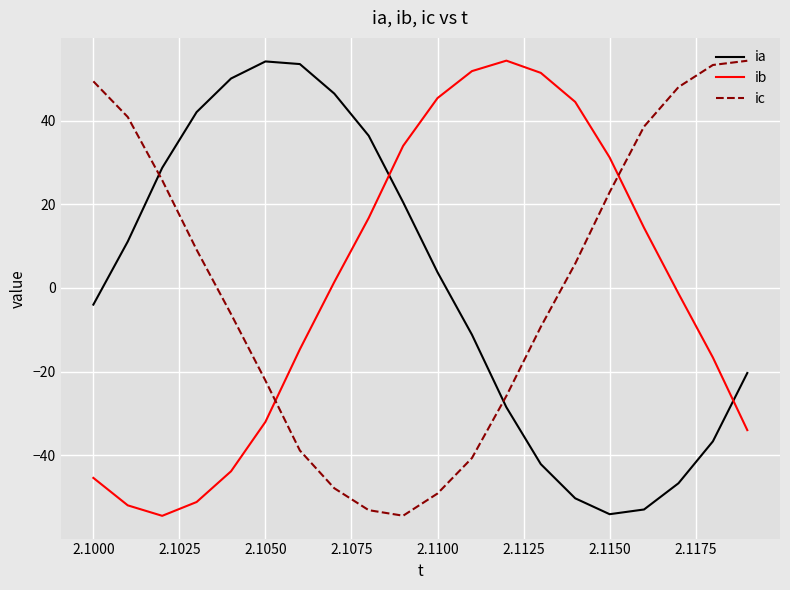

How many intersections are there between ia and ib?

2